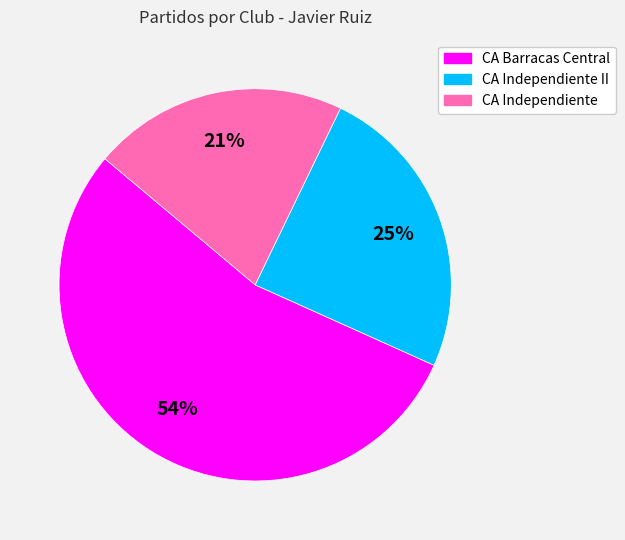

To the nearest percent, what is the average slice percentage?

33%